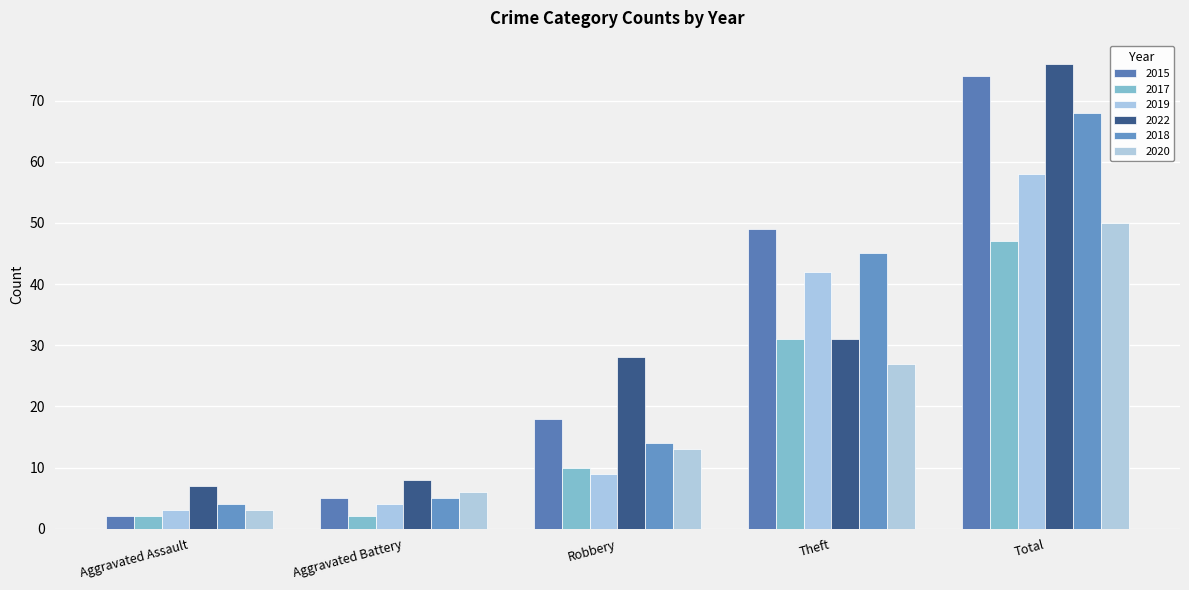

What is the label of the 5th bar from the left?

Total